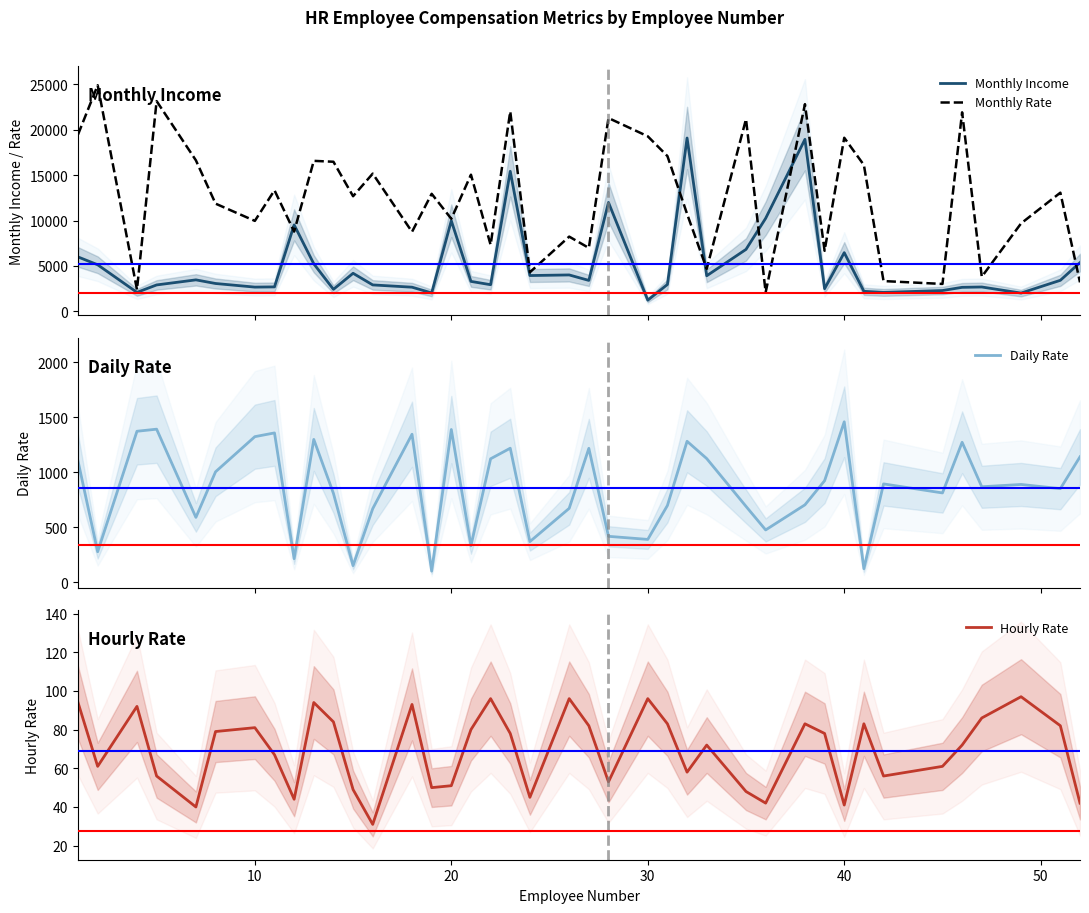

What is the highest value of the Monthly Income series?

19094